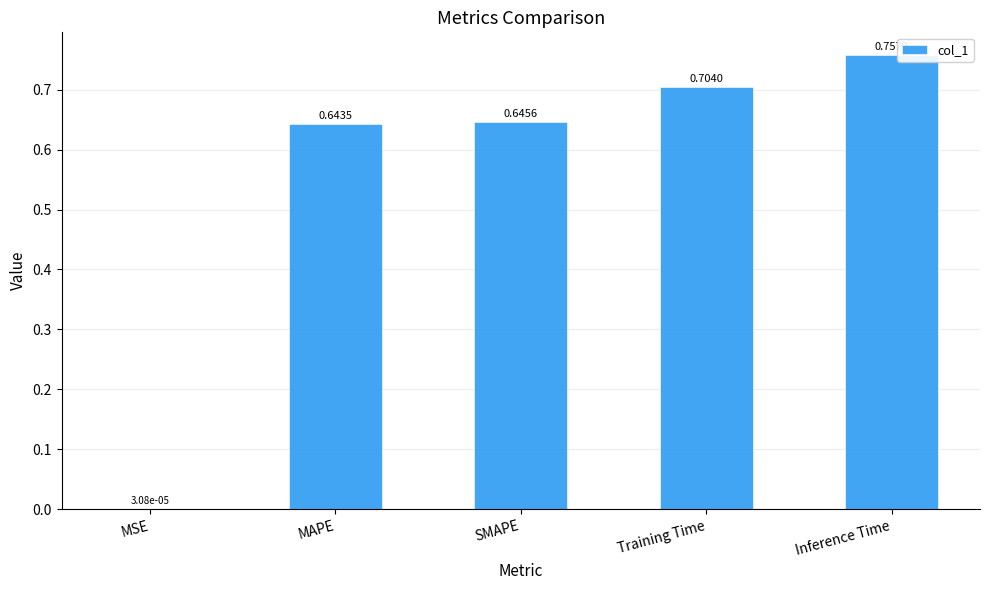

Where is the data nearest to the value 0?

MSE